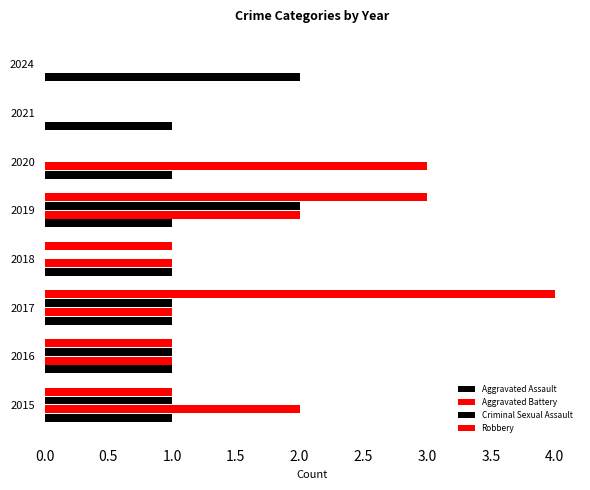

Count the number of categories in the chart.

8